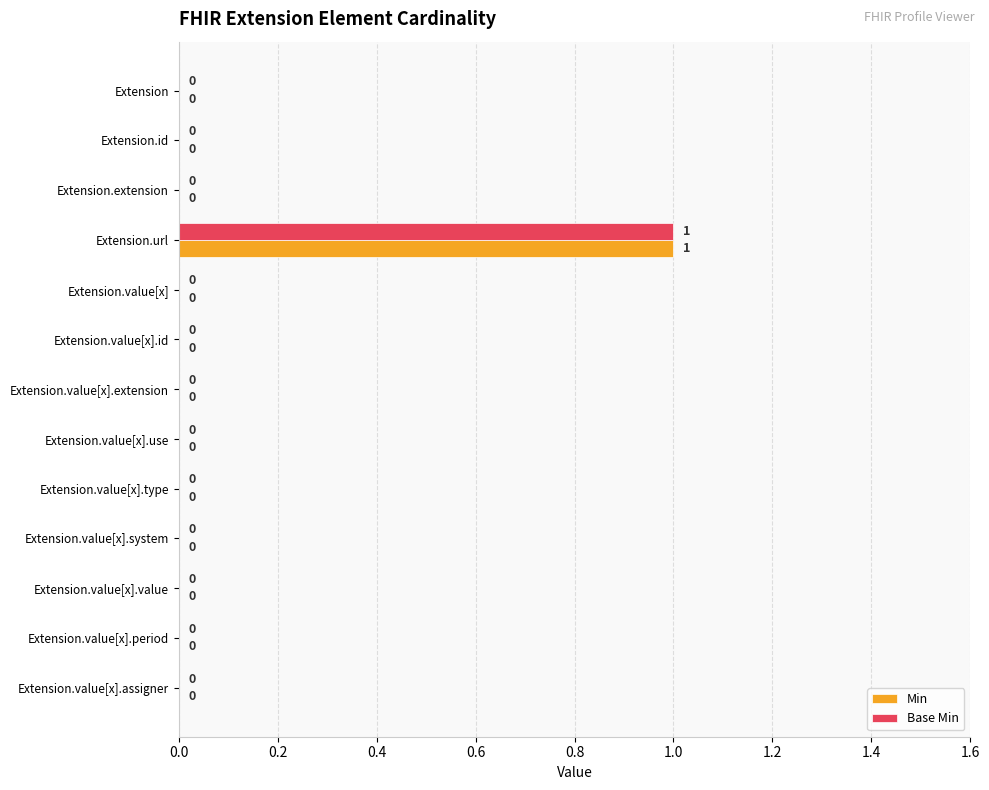

At which category is the sum across all series the highest?

Extension.url